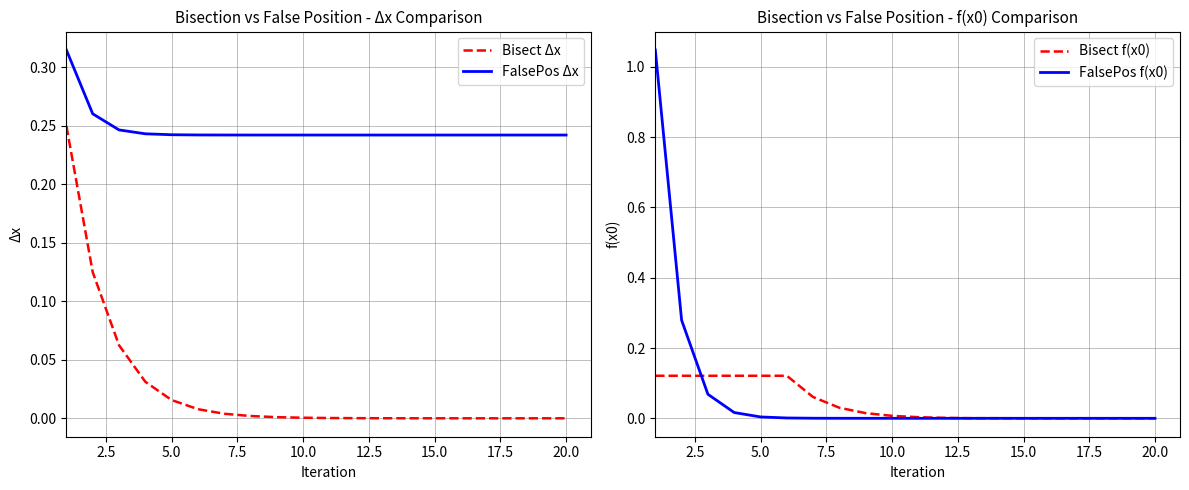

Count the number of categories in the chart.

20